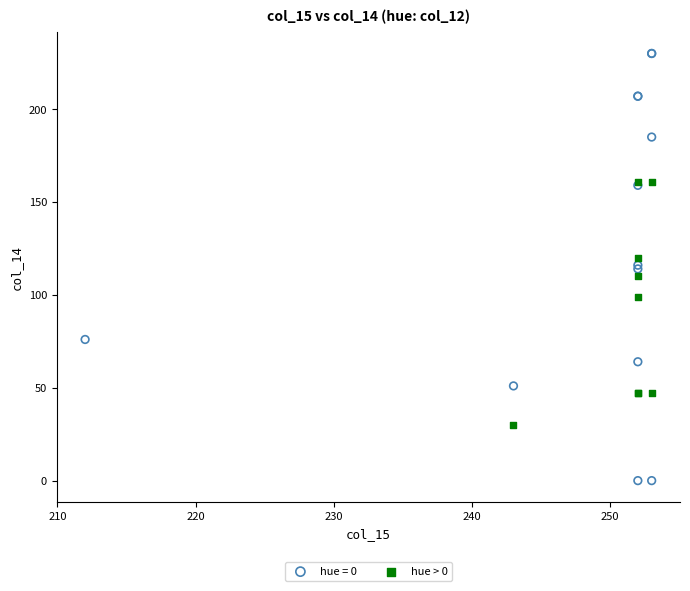

Which series reaches the minimum Y coordinate?

hue = 0